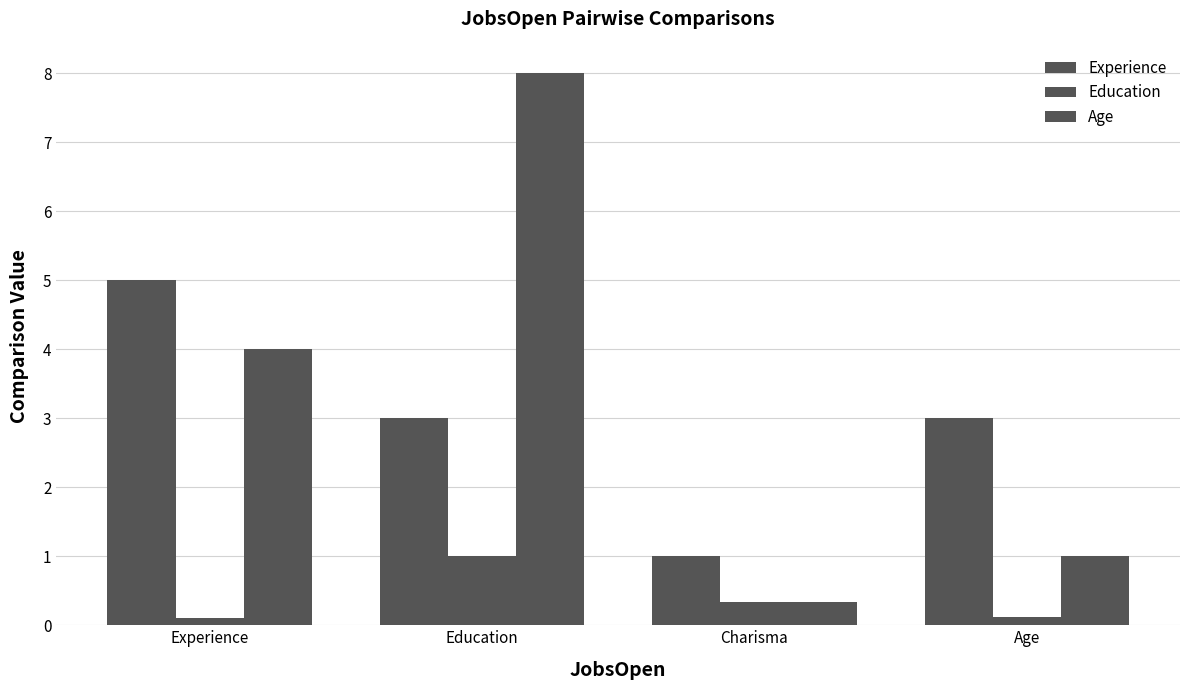

Reading left to right, extract all data points from this chart.

Experience: 5.0	3.0	1.0	3.0
Education: 0.1	1.0	0.3	0.1
Age: 4.0	8.0	0.3	1.0